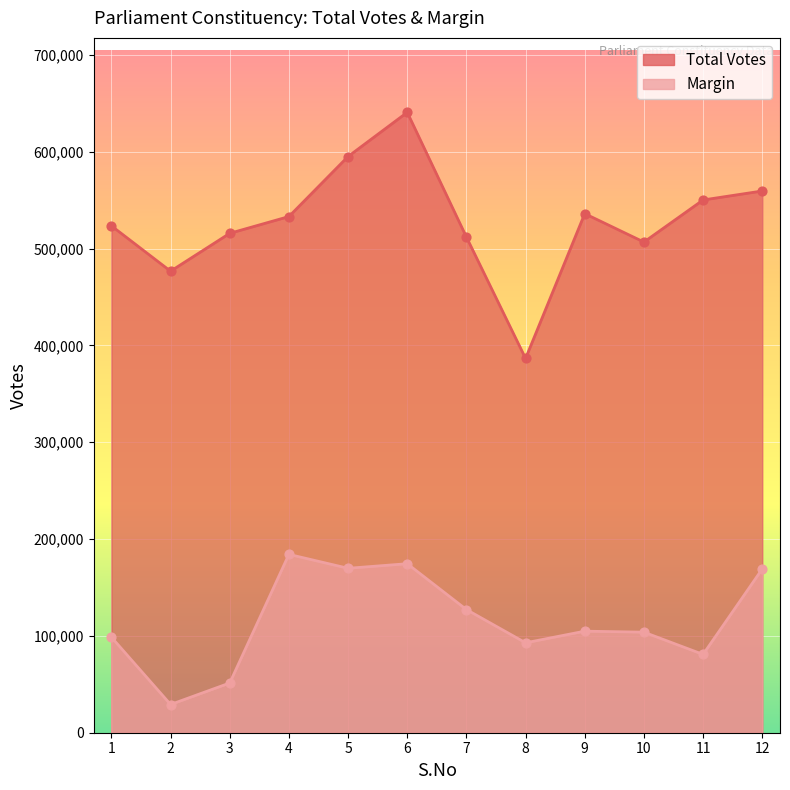

What are all the series names shown in the legend?

Total Votes, Margin